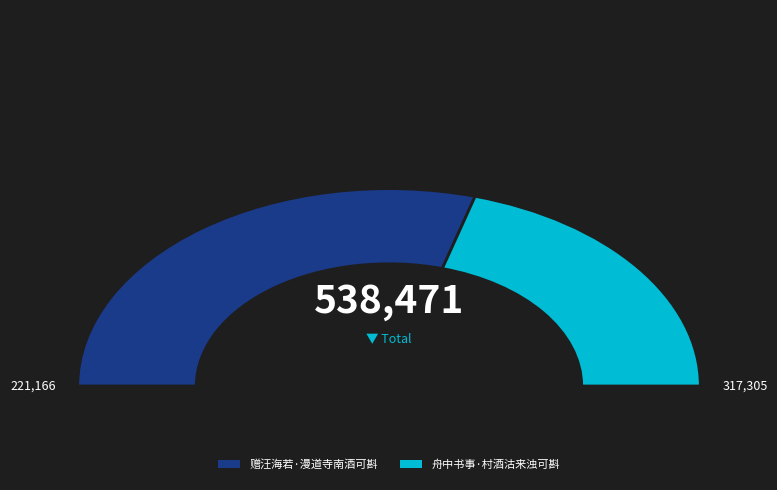

What is the ratio of the value at 舟中书事·村酒沽来浊可斟 to the value at 赠汪海若·漫道寺南酒可斟?

0.7